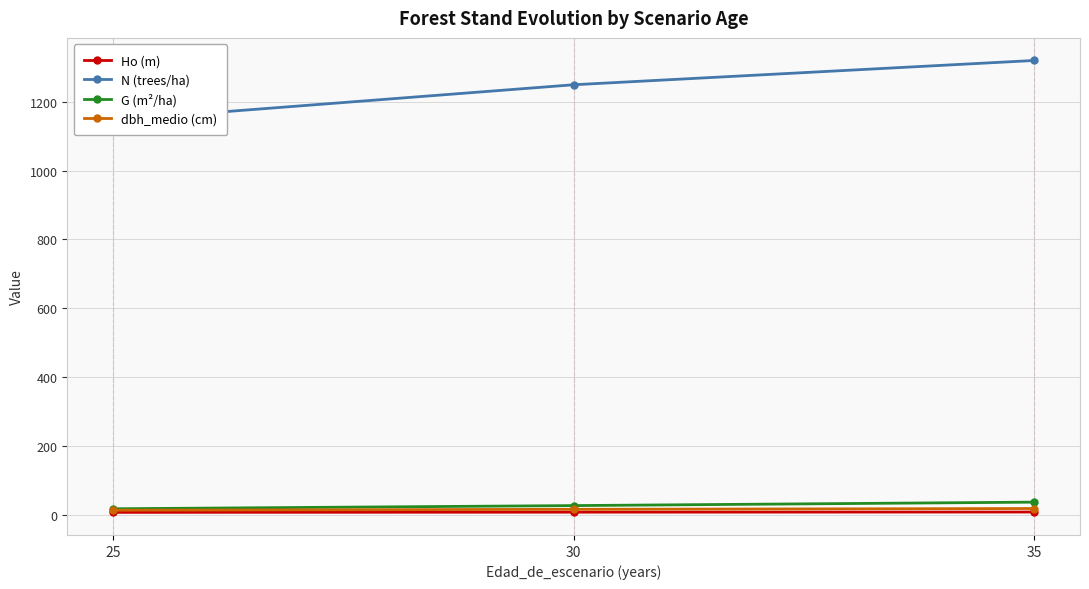

The value of Ho (m) at 30 is 10.4. True or false?

False